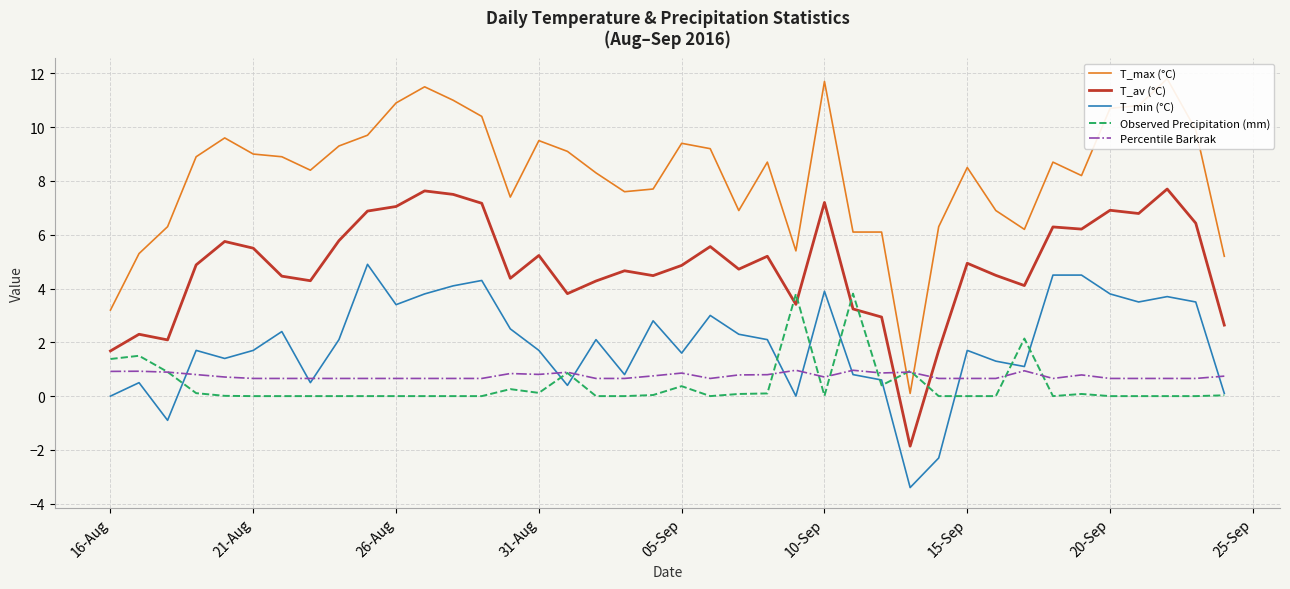

What is the difference between the maximum and second lowest values in the T_max (°C) series?

8.6